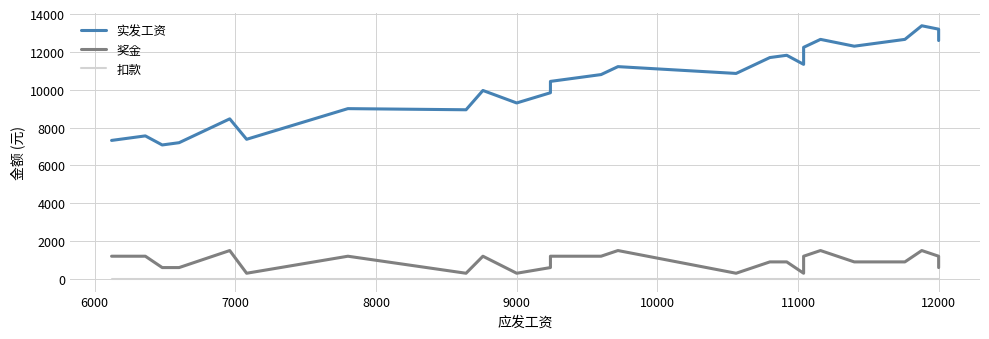

Does the chart display data point markers on the line(s)?

No